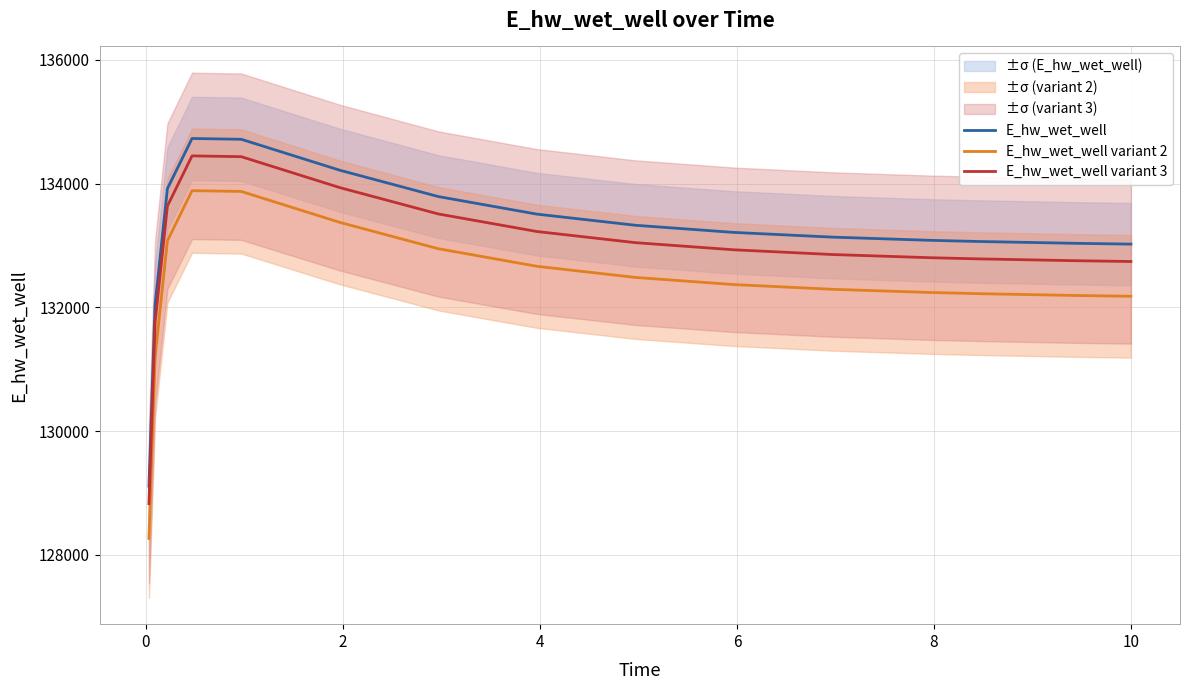

True or false: E_hw_wet_well variant 2 and E_hw_wet_well intersect in this chart.

False